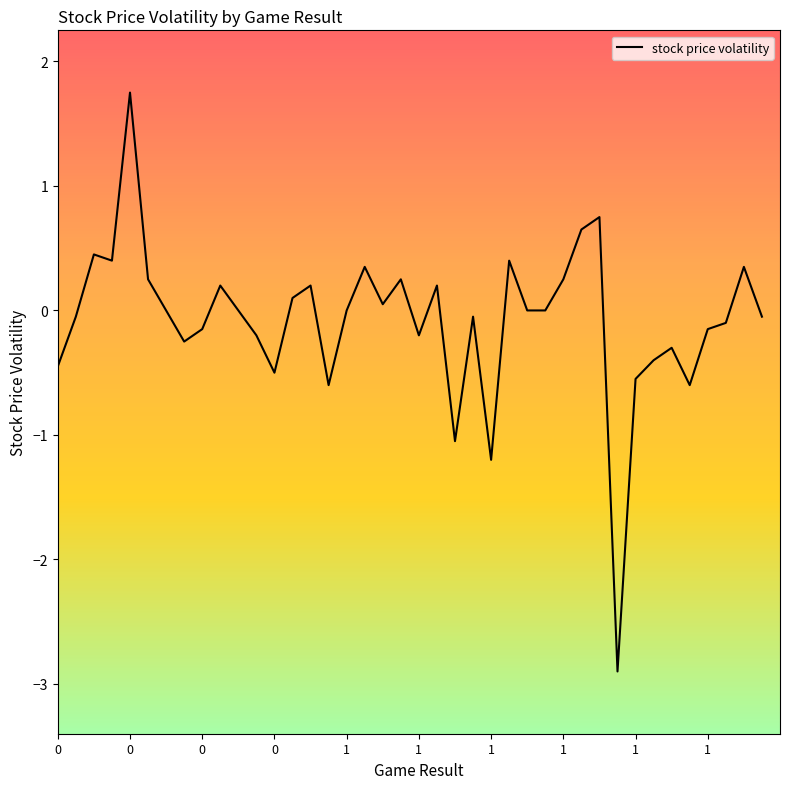

What is the smallest value displayed?

-2.9